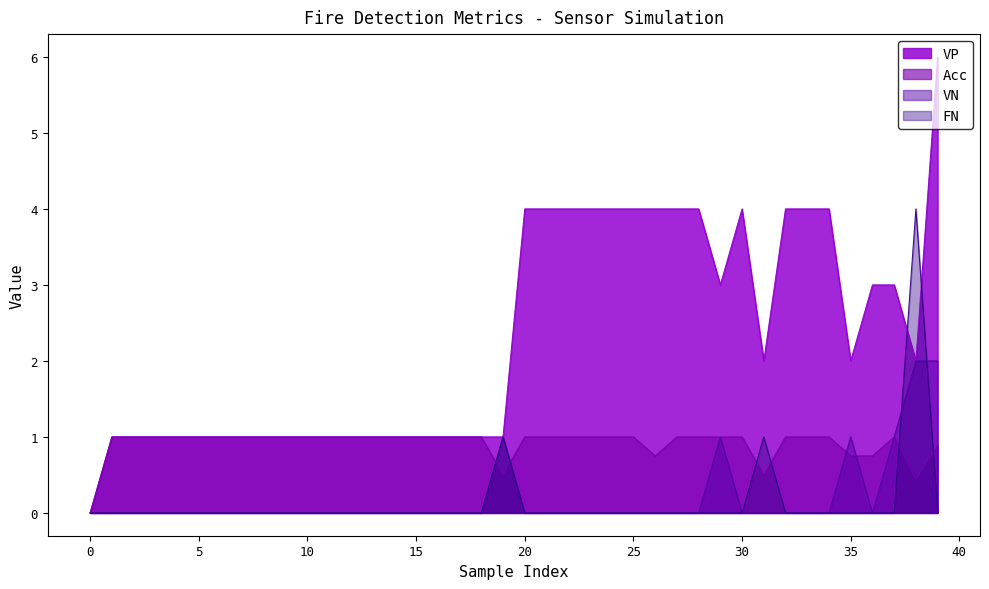

Where is the first local maximum for VP?

30